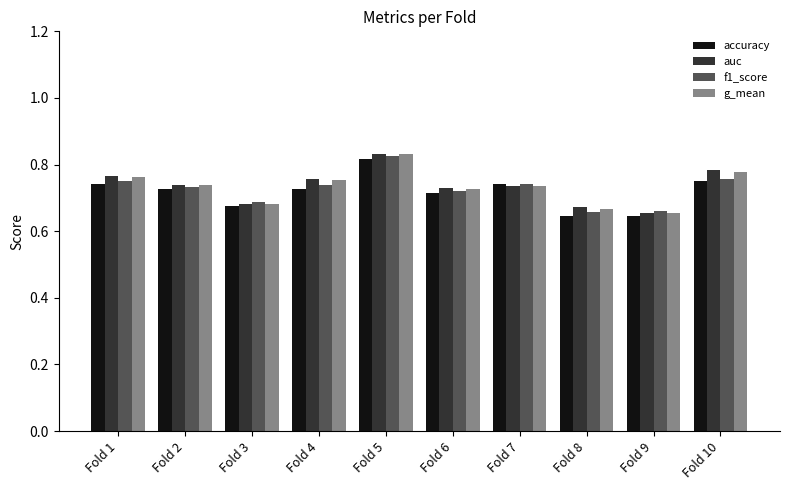

At which category is the sum across all series the highest?

Fold 5